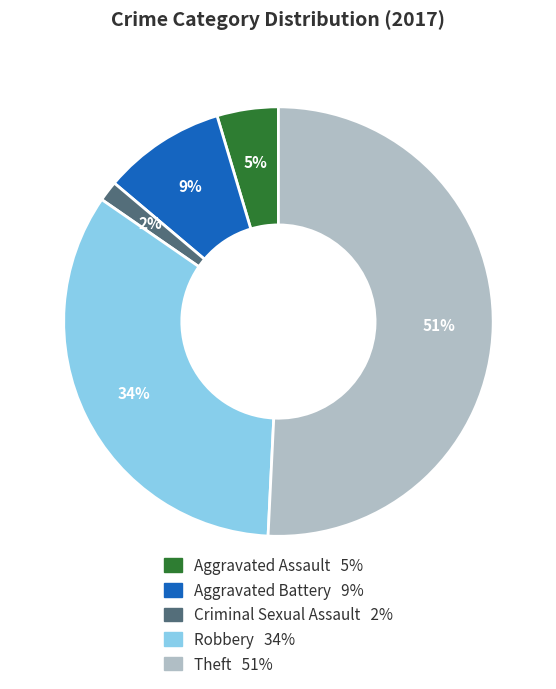

Count the number of slices in the pie.

5